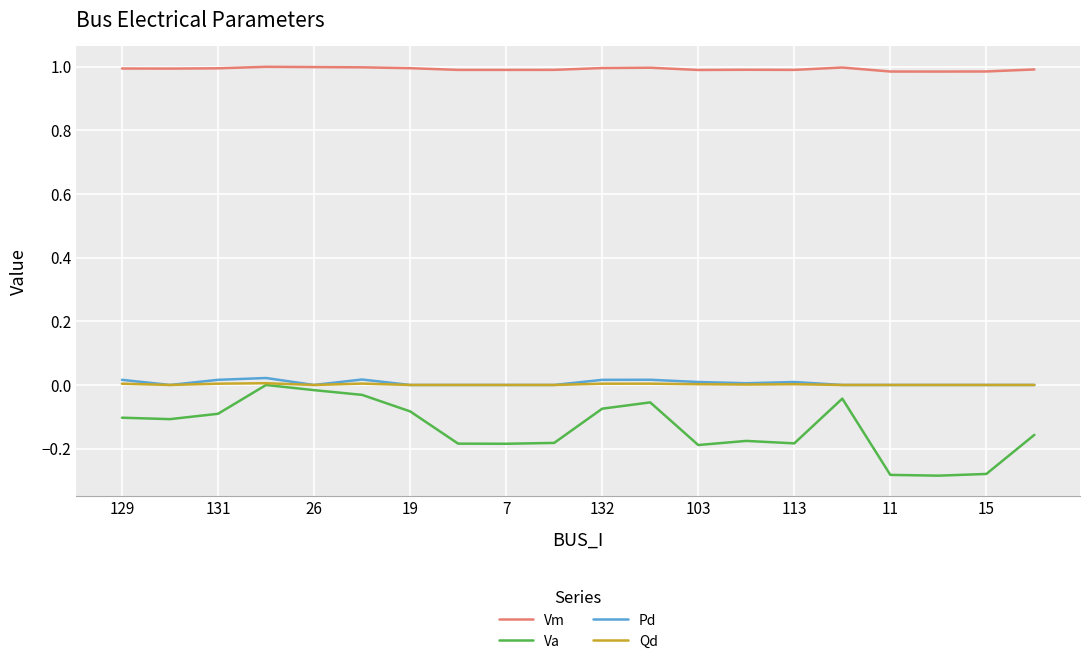

Which series has the largest total across all categories?

Vm